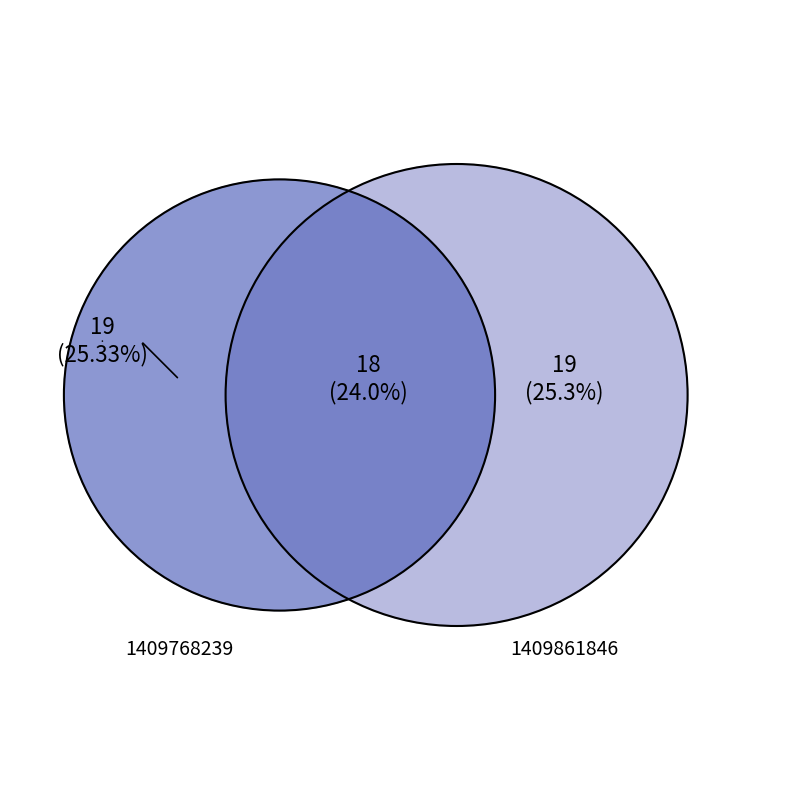

Is 1409933844 the majority of the pie?

No